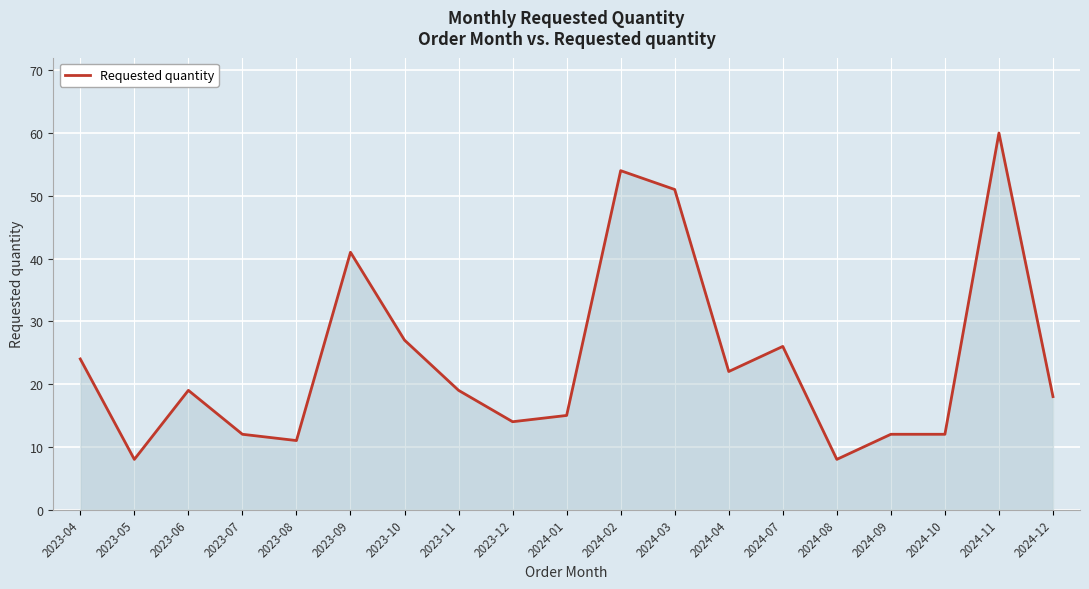

Which label corresponds to the largest value in the chart?

2024-11